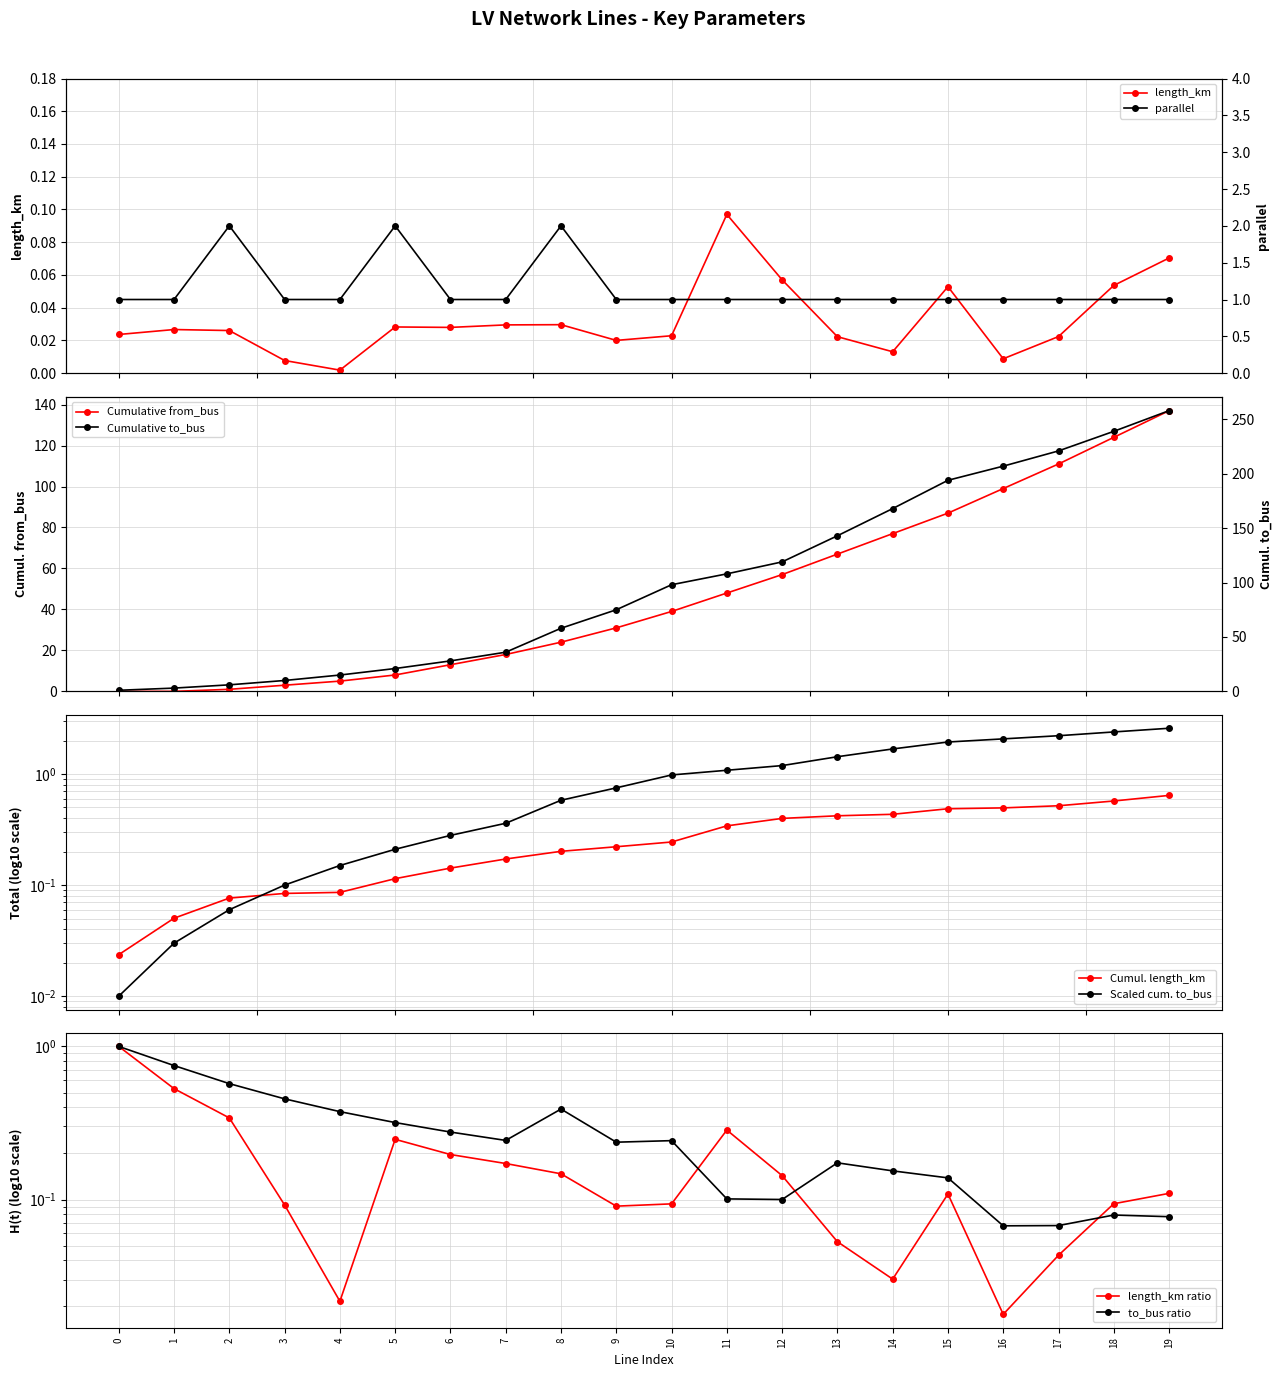

Which series has the largest total across all categories?

parallel